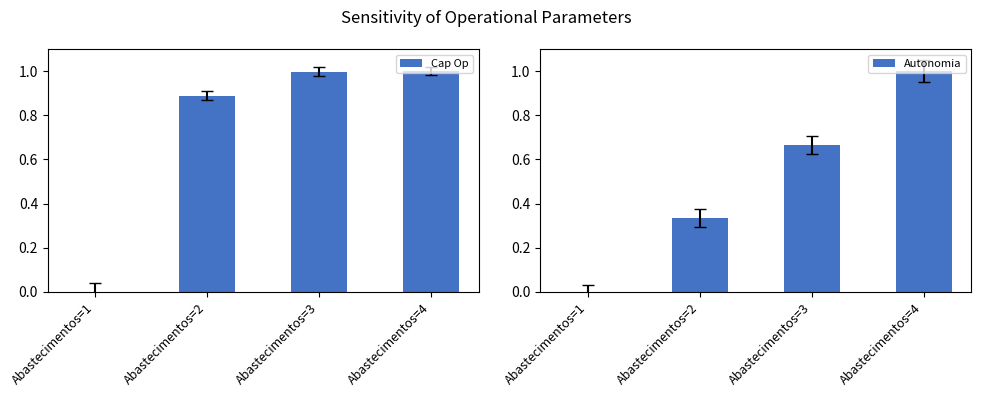

Count the number of categories in the chart.

4